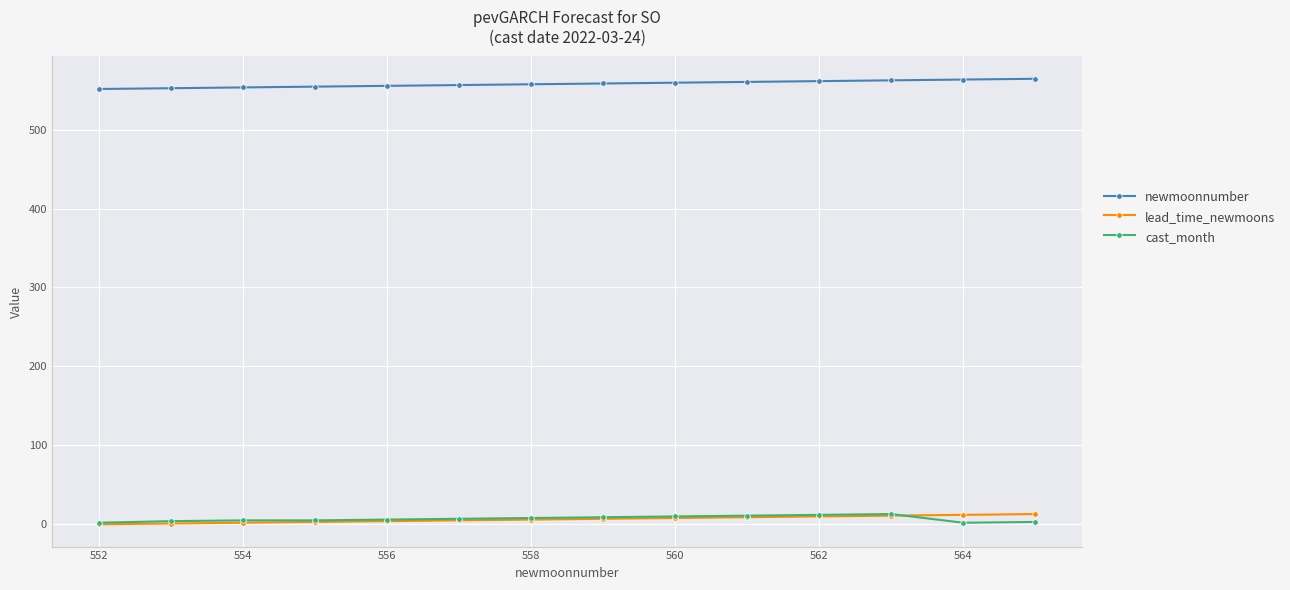

What is the maximum value shown in the chart?

565